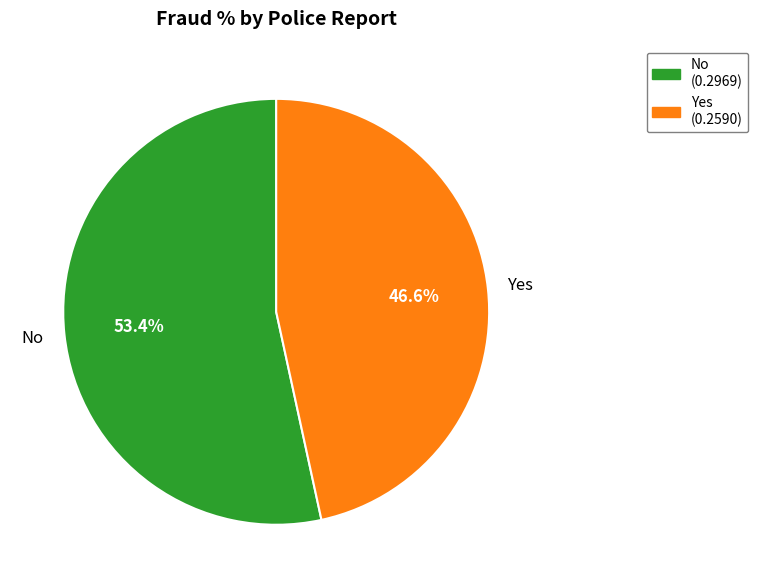

Which has a higher value, Yes or No?

No